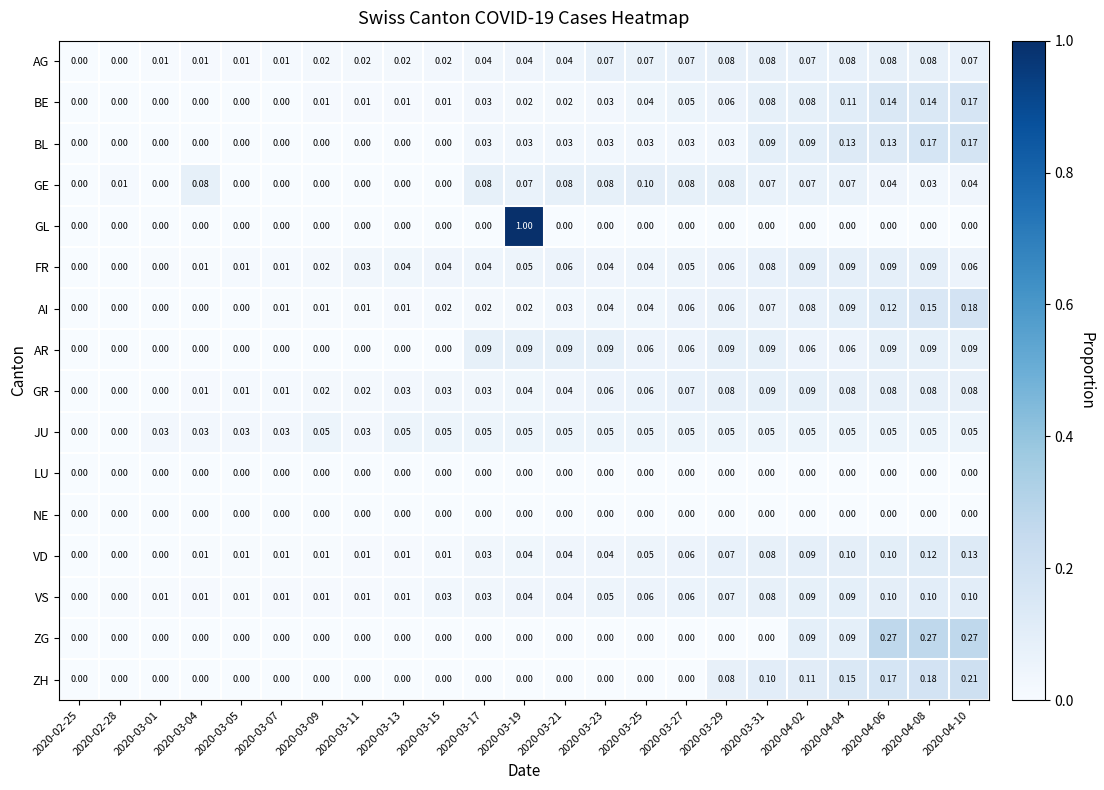

Between 2020-02-25 and 2020-03-15, which series saw the biggest shift?

JU